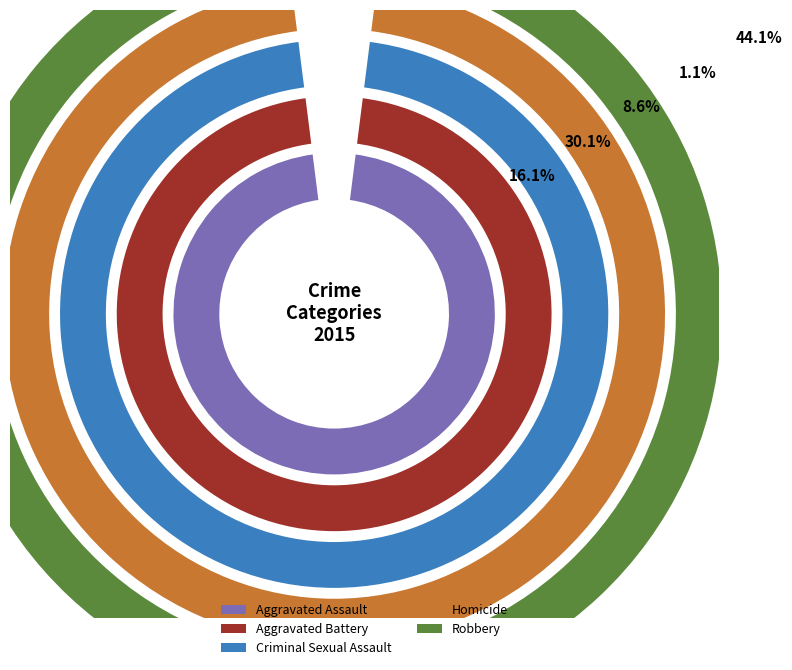

What percentage is the Robbery slice, to the nearest percent?

44%